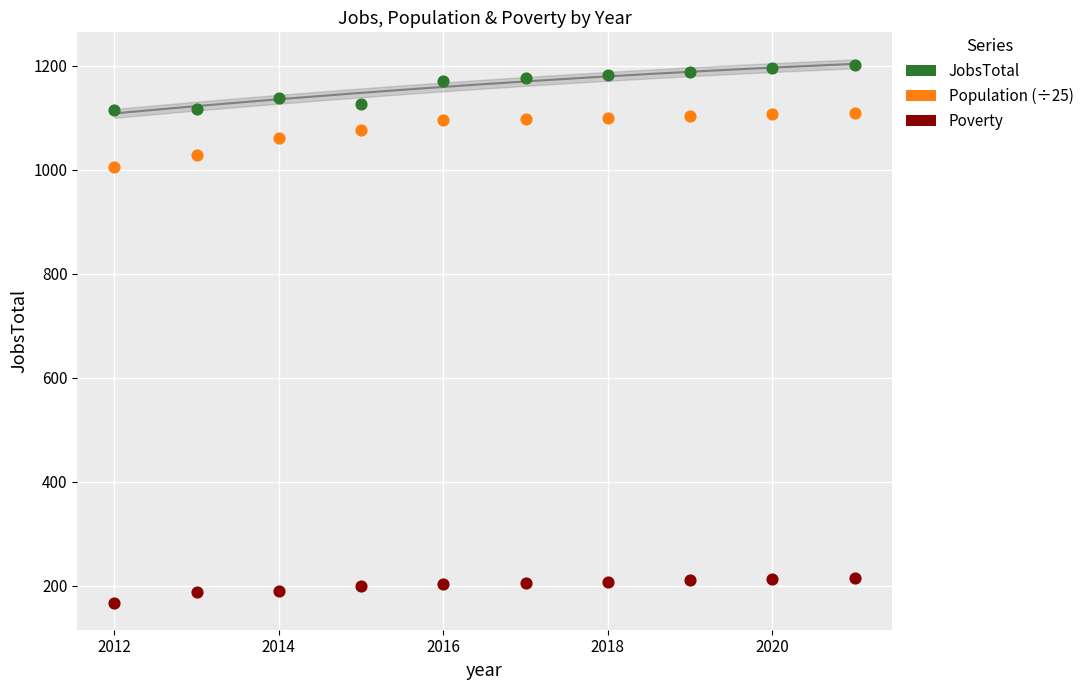

Which series reaches the maximum Y coordinate?

JobsTotal